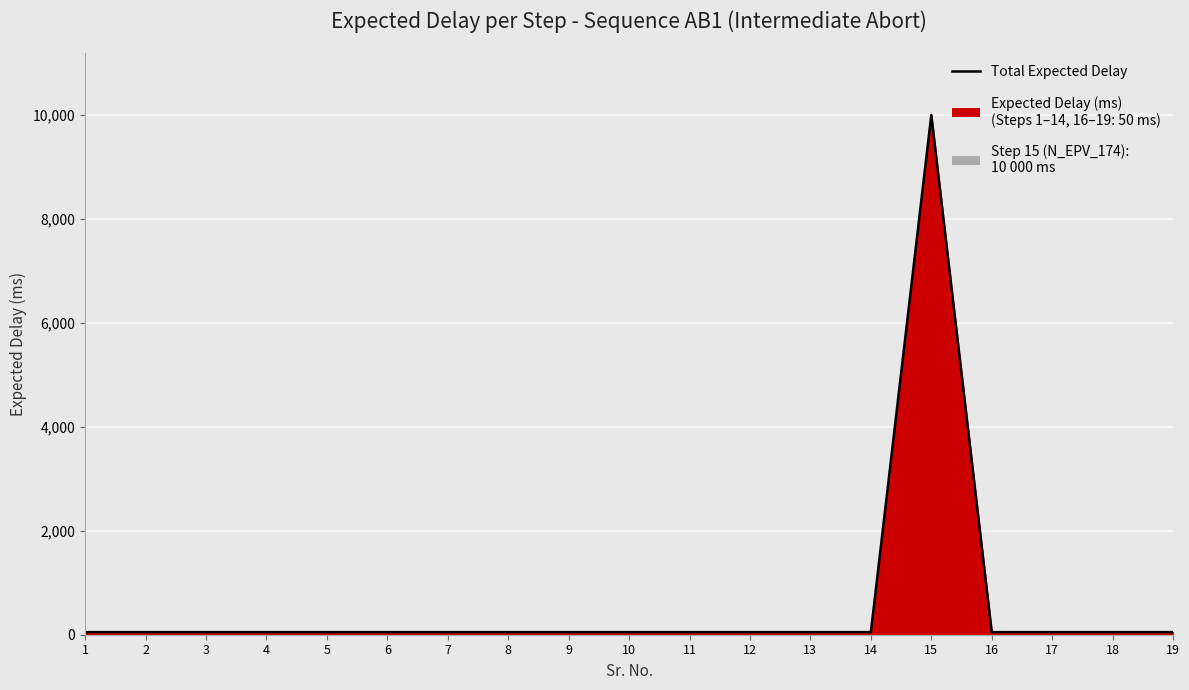

How many lines are shown in the chart?

1